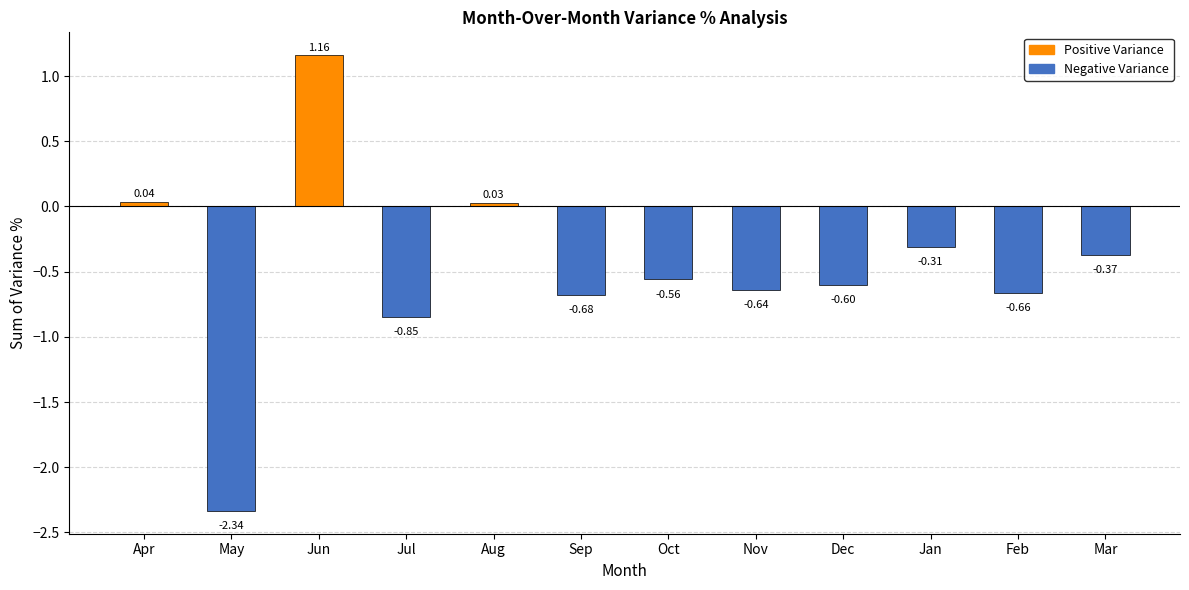

Which label corresponds to the largest value in the chart?

Jun